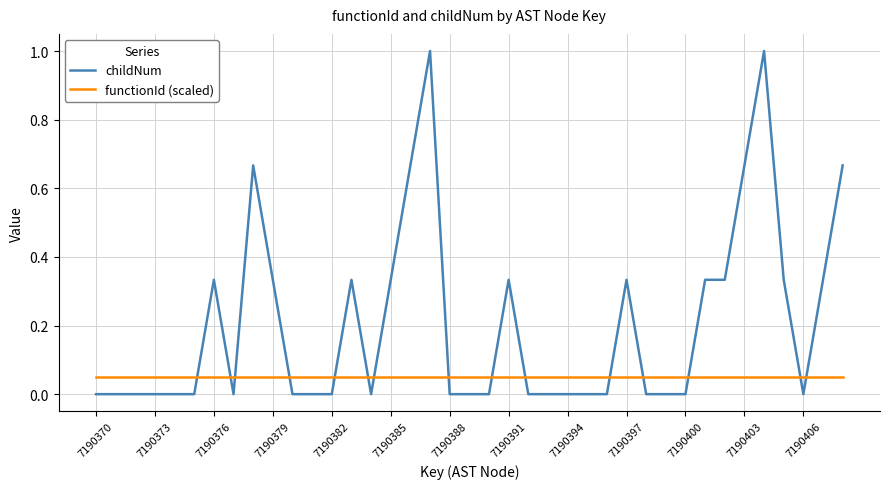

What is the greatest value displayed?

1.0